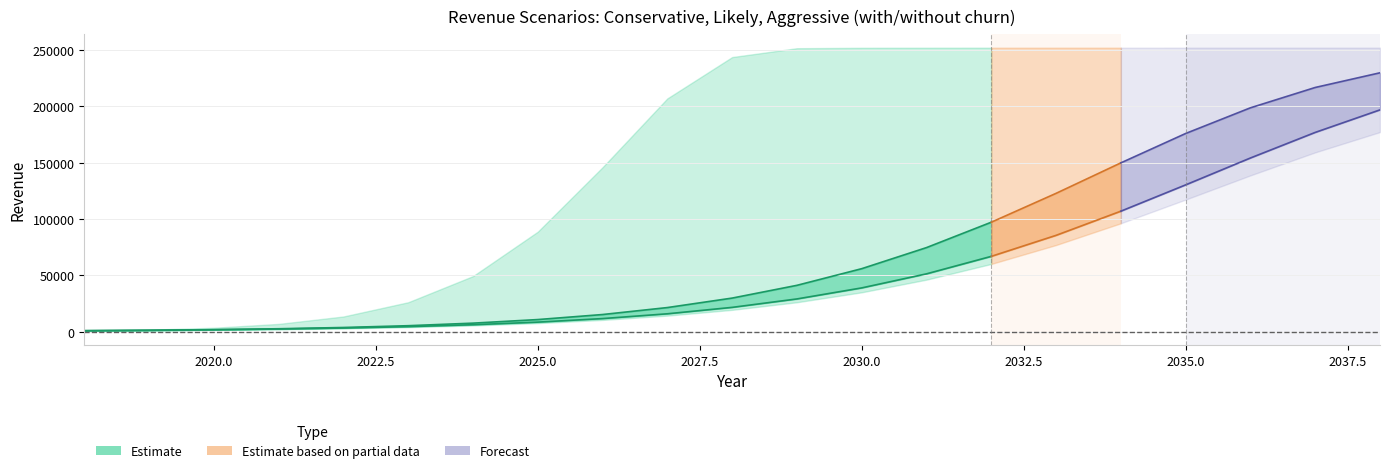

Reading left to right, extract all data points from this chart.

Cons: 2018=998.4	2019=1334.4	2020=1824.0	2021=2467.2	2022=3369.6	2023=4598.4	2024=6292.8	2025=8601.6	2026=11745.6	2027=15988.8	2028=21681.6	2029=29164.8	2030=38952.0	2031=51422.4	2032=66926.4	2033=85564.8	2034=107001.6	2035=130329.6	2036=154180.8	2037=176865.6	2038=196862.4
Likely: 2018=998.4	2019=1396.8	2020=1920.0	2021=2726.4	2022=3844.8	2023=5428.8	2024=7689.6	2025=10872.0	2026=15336.0	2027=21513.6	2028=29918.4	2029=41232.0	2030=56001.6	2031=74702.4	2032=97214.4	2033=122822.4	2034=149851.2	2035=175905.6	2036=198686.4	2037=216720.0	2038=229747.2
Aggr: 2018=998.4	2019=1891.2	2020=3604.8	2021=7008.0	2022=13598.4	2023=26232.0	2024=49420.8	2025=88819.2	2026=145963.2	2027=207024.0	2028=243686.4	2029=251548.8	2030=251904.0	2031=251966.4	2032=251995.2	2033=252014.4	2034=252024.0	2035=252033.6	2036=252033.6	2037=252033.6	2038=252033.6
Cons_churn: 2018=888.0	2019=1195.2	2020=1622.4	2021=2208.0	2022=3009.6	2023=4132.8	2024=5635.2	2025=7728.0	2026=10555.2	2027=14371.2	2028=19488.0	2029=26227.2	2030=35044.8	2031=46276.8	2032=60211.2	2033=76987.2	2034=96283.2	2035=117292.8	2036=138753.6	2037=159168.0	2038=177172.8
Likely_churn: 2018=888.0	2019=1248.0	2020=1708.8	2021=2448.0	2022=3446.4	2023=4872.0	2024=6916.8	2025=9758.4	2026=13776.0	2027=19339.2	2028=26913.6	2029=37084.8	2030=50390.4	2031=67214.4	2032=87465.6	2033=110539.2	2034=134860.8	2035=158284.8	2036=178795.2	2037=195048.0	2038=206755.2
Aggr_churn: 2018=888.0	2019=1680.0	2020=3225.6	2021=6292.8	2022=12230.4	2023=23592.0	2024=44462.4	2025=79924.8	2026=131347.2	2027=186312.0	2028=219307.2	2029=226387.2	2030=226689.6	2031=226752.0	2032=226771.2	2033=226790.4	2034=226800.0	2035=226809.6	2036=226809.6	2037=226809.6	2038=226809.6